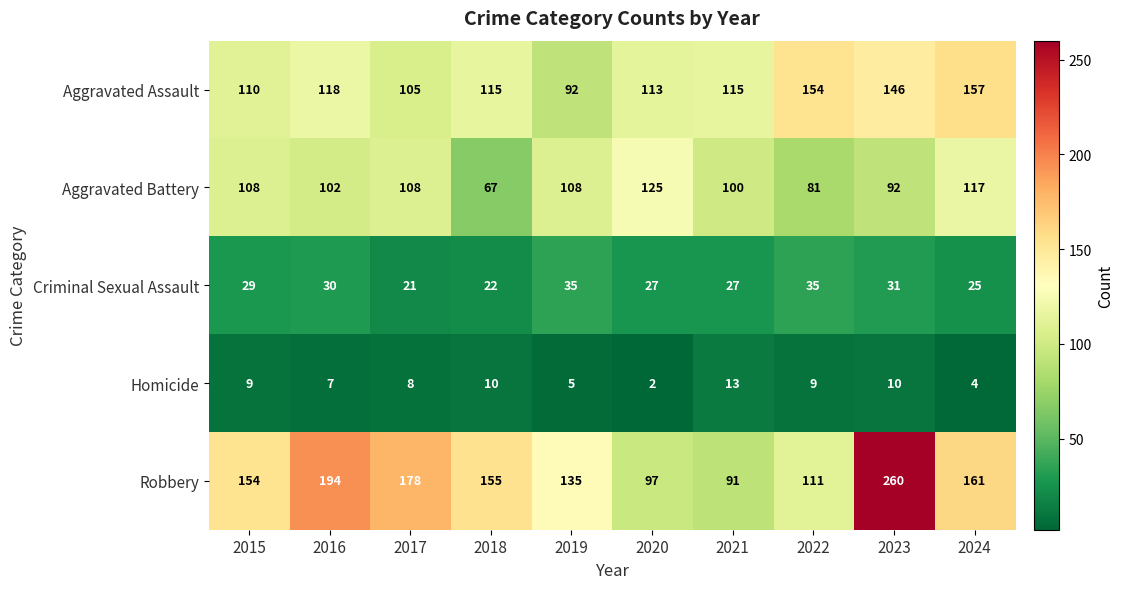

Which series has the largest range (max minus min)?

Robbery